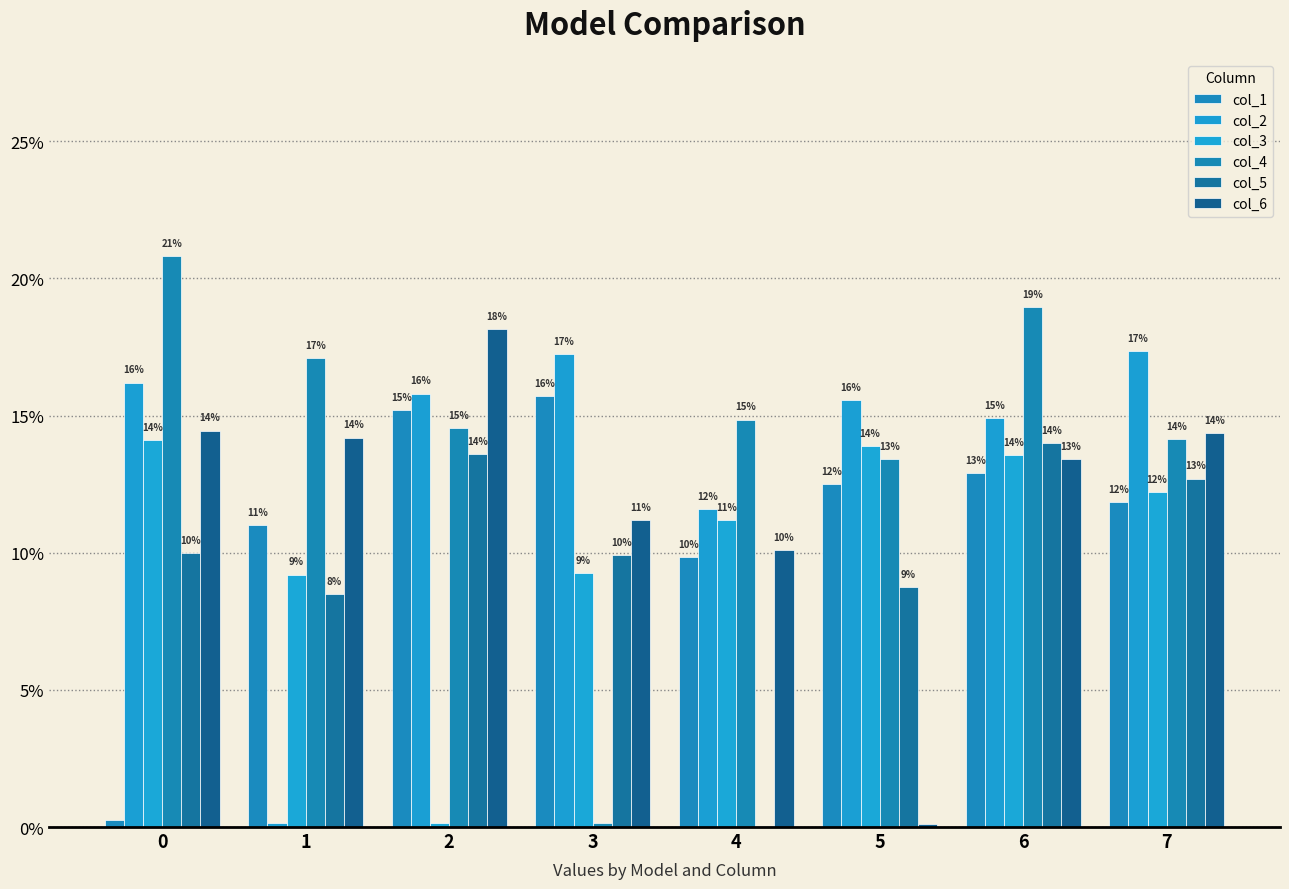

Are the bars grouped side by side (vs. stacked)?

Yes